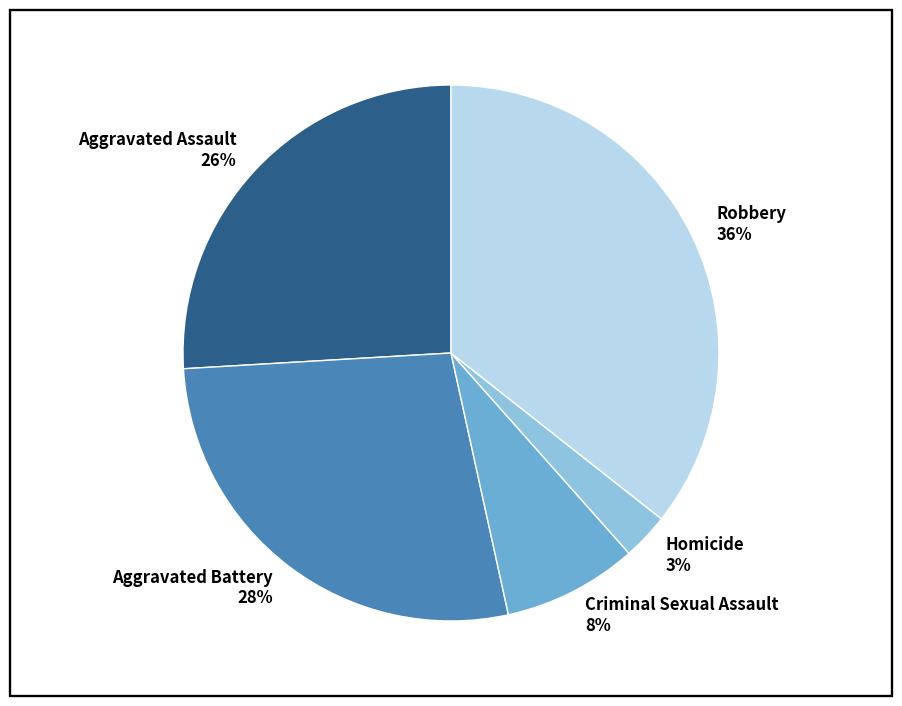

How many slices are in this pie chart?

5